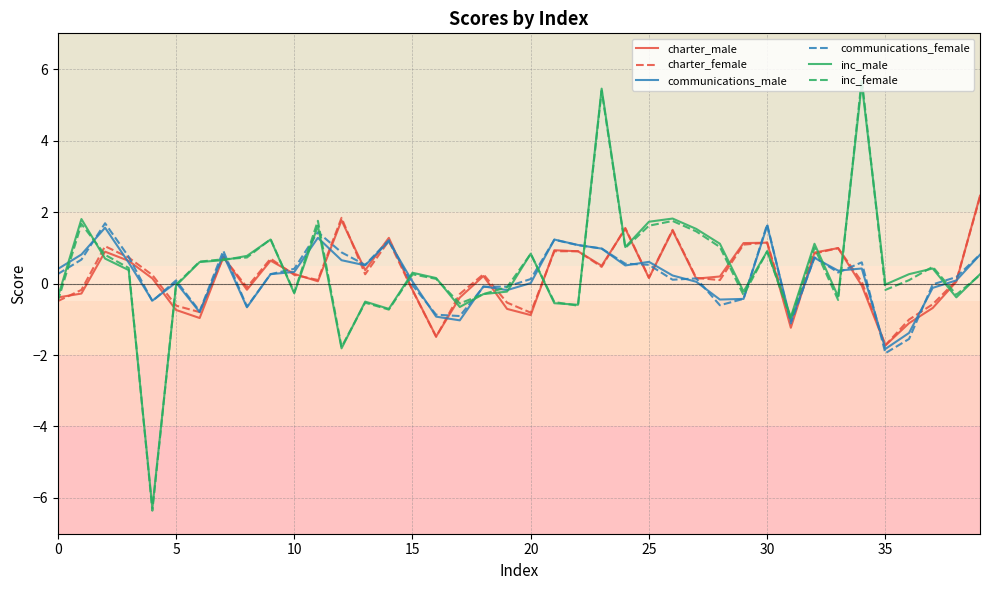

Which series has the largest range (max minus min)?

inc_female